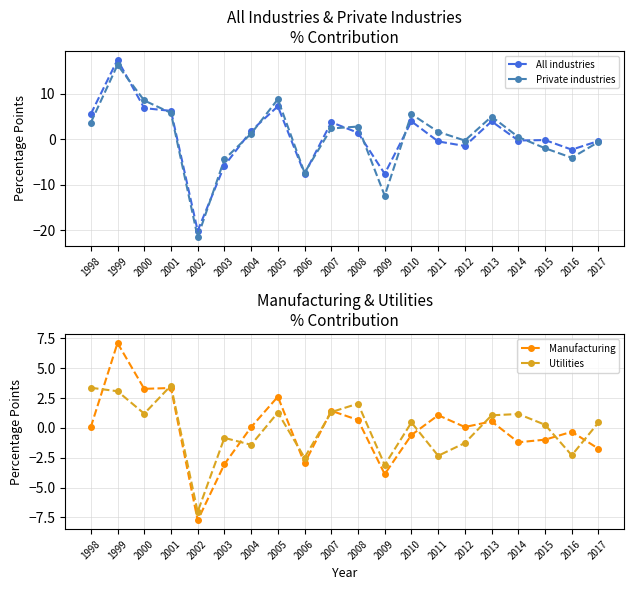

Where is the first local maximum for Manufacturing?

1999